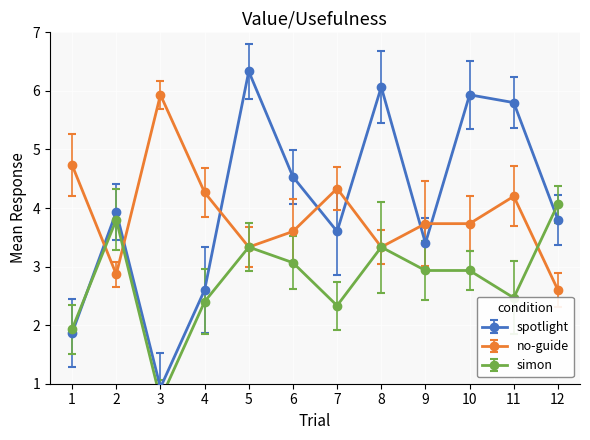

How many data points in col_1 are less than 3?

3